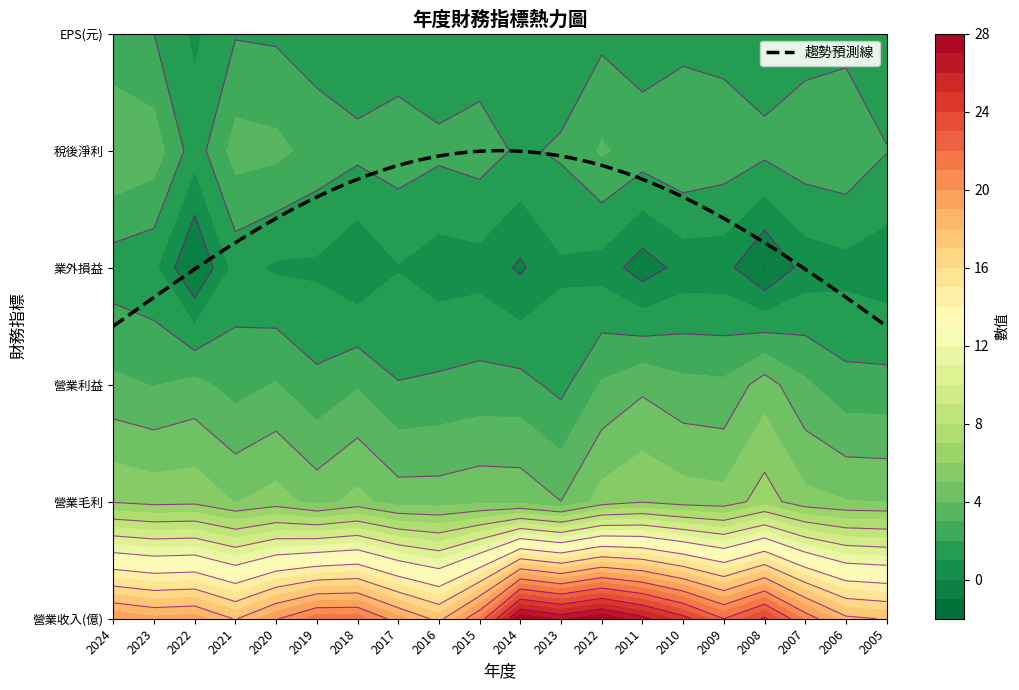

The 營業收入(億) series shows 34.0 at 6. True or false?

False